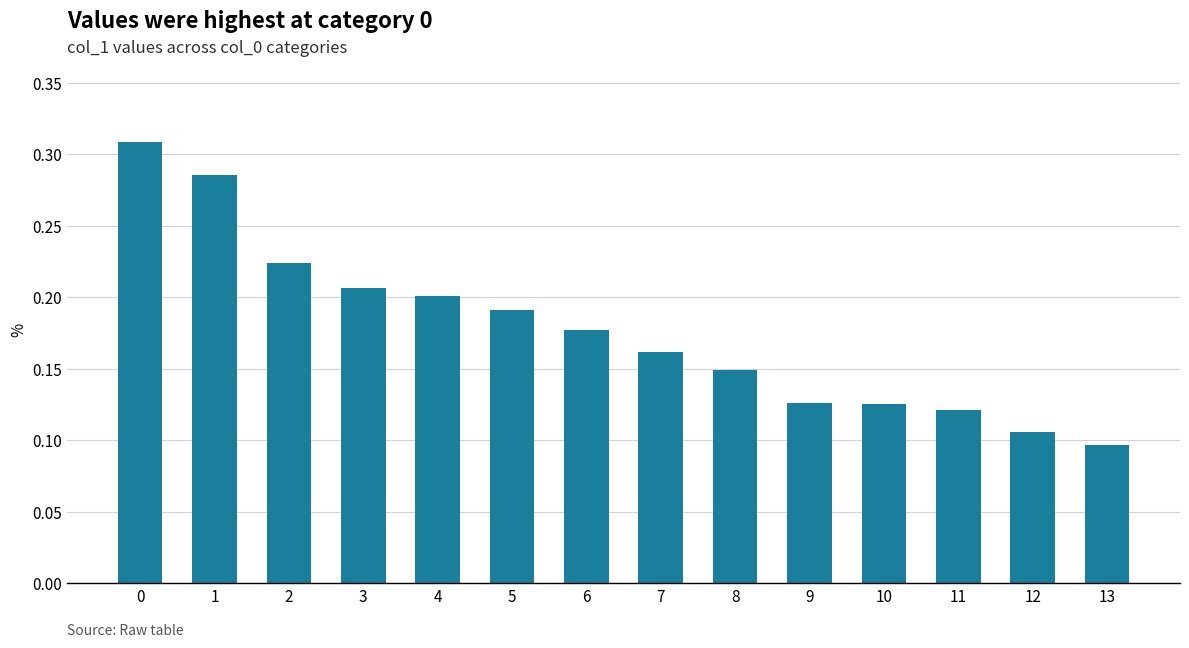

Which category has the lowest value across all series?

13